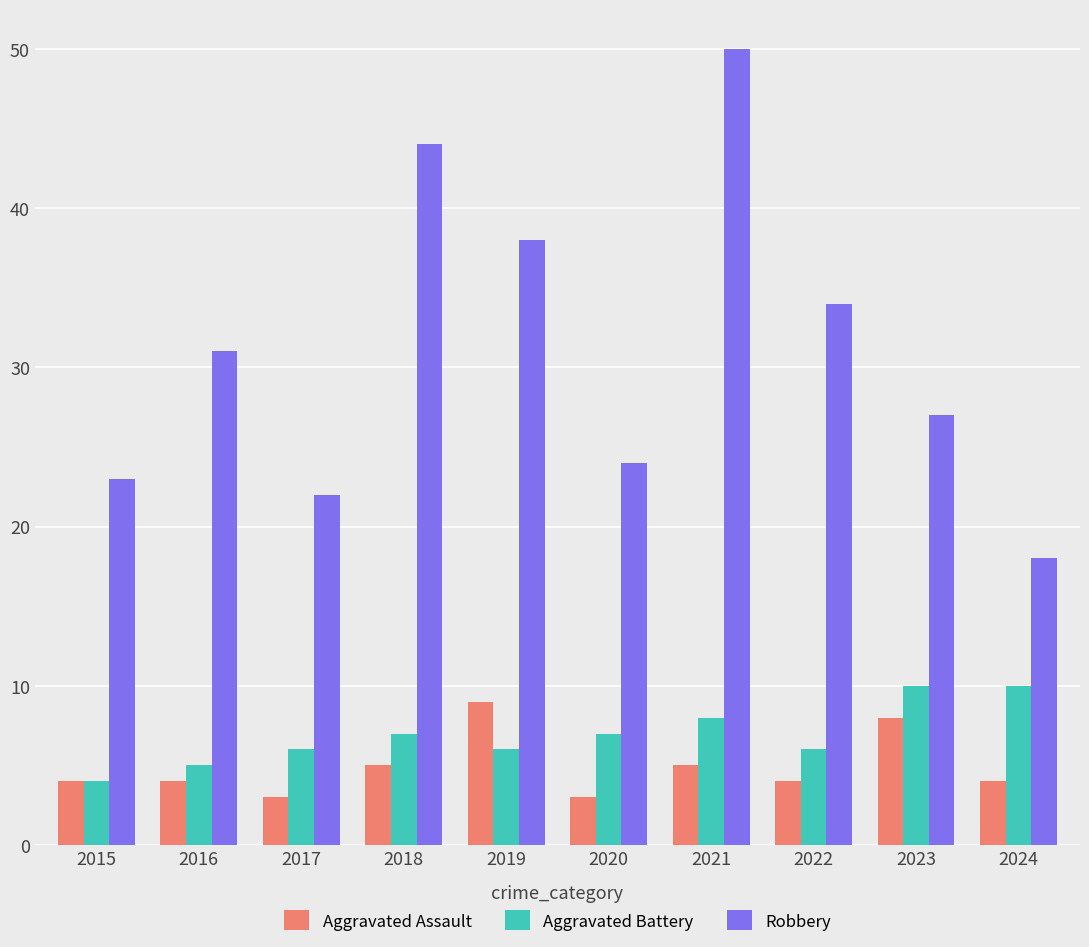

How many bars are there in each group?

3